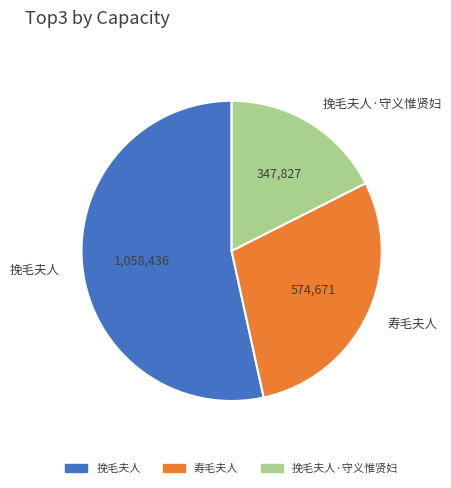

True or false: 挽毛夫人·守义惟贤妇 accounts for 18% of the total.

True